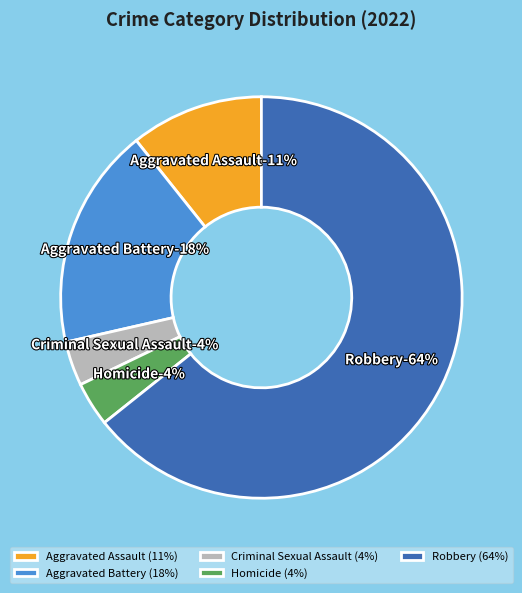

Which has a higher value, Homicide or Aggravated Assault?

Aggravated Assault